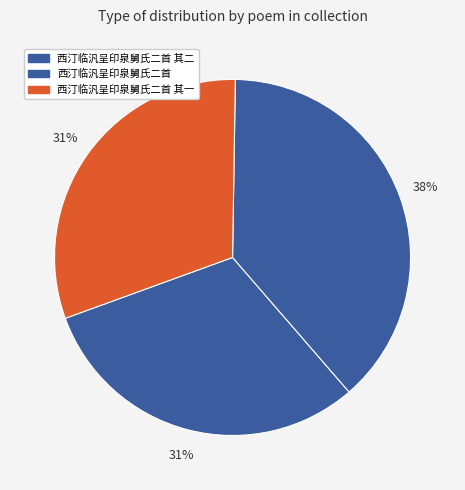

How many segments does this pie chart have?

3